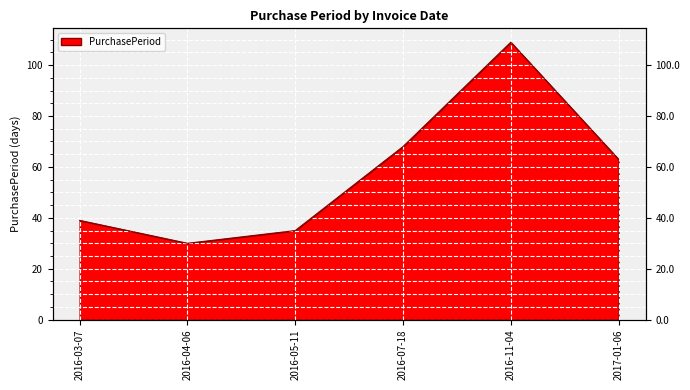

Reading left to right, list all the values displayed in this chart.

39	30	35	68	109	63